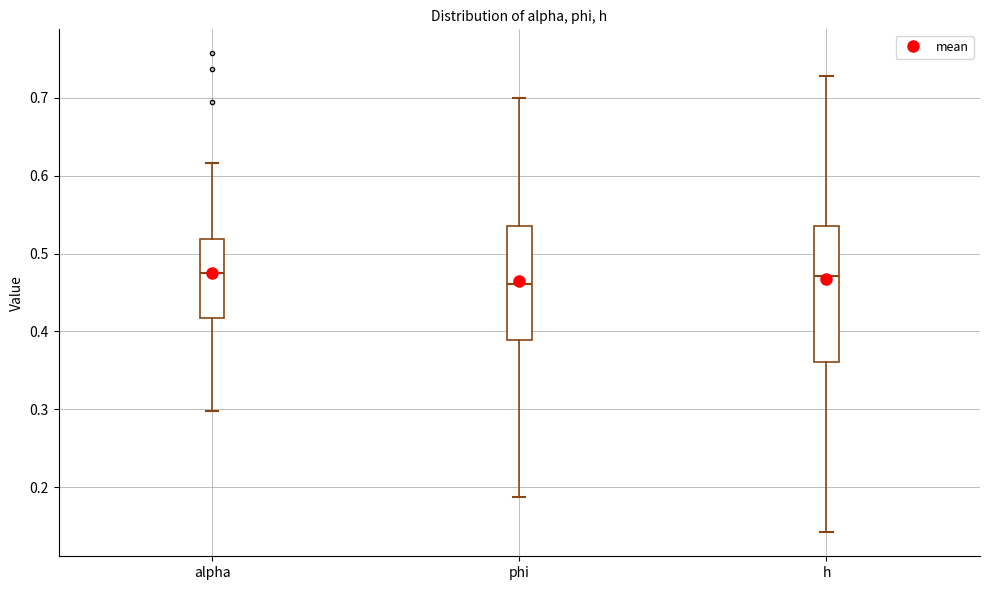

Where is the lower edge of the box for phi on the y-axis? The values are not printed on the chart, so give them approximately, as read against the axis.

0.39